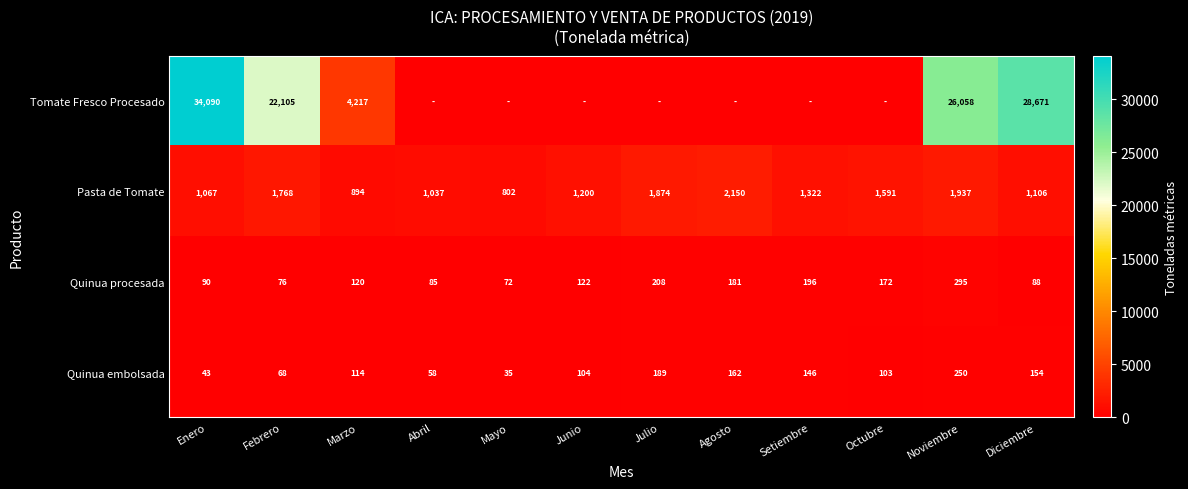

Is it true that Quinua embolsada equals 444 at Noviembre?

False